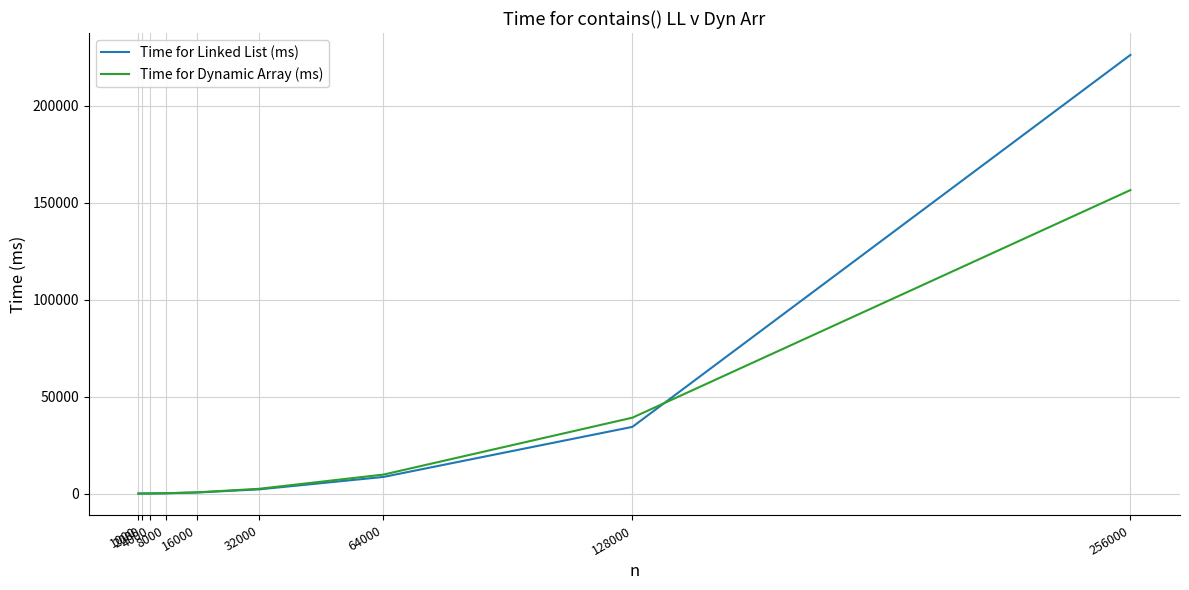

What is the highest value of the Time for Linked List (ms) series?

226340